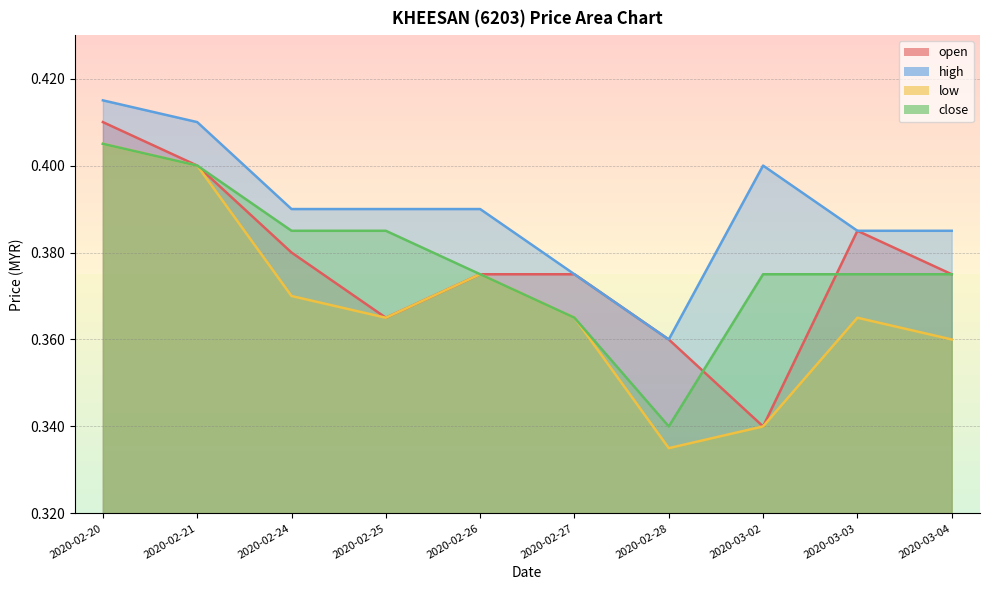

Reading left to right, transcribe all the data shown in this chart.

open: 2020-02-20=0.4	2020-02-21=0.4	2020-02-24=0.4	2020-02-25=0.4	2020-02-26=0.4	2020-02-27=0.4	2020-02-28=0.4	2020-03-02=0.3	2020-03-03=0.4	2020-03-04=0.4
high: 2020-02-20=0.4	2020-02-21=0.4	2020-02-24=0.4	2020-02-25=0.4	2020-02-26=0.4	2020-02-27=0.4	2020-02-28=0.4	2020-03-02=0.4	2020-03-03=0.4	2020-03-04=0.4
low: 2020-02-20=0.4	2020-02-21=0.4	2020-02-24=0.4	2020-02-25=0.4	2020-02-26=0.4	2020-02-27=0.4	2020-02-28=0.3	2020-03-02=0.3	2020-03-03=0.4	2020-03-04=0.4
close: 2020-02-20=0.4	2020-02-21=0.4	2020-02-24=0.4	2020-02-25=0.4	2020-02-26=0.4	2020-02-27=0.4	2020-02-28=0.3	2020-03-02=0.4	2020-03-03=0.4	2020-03-04=0.4